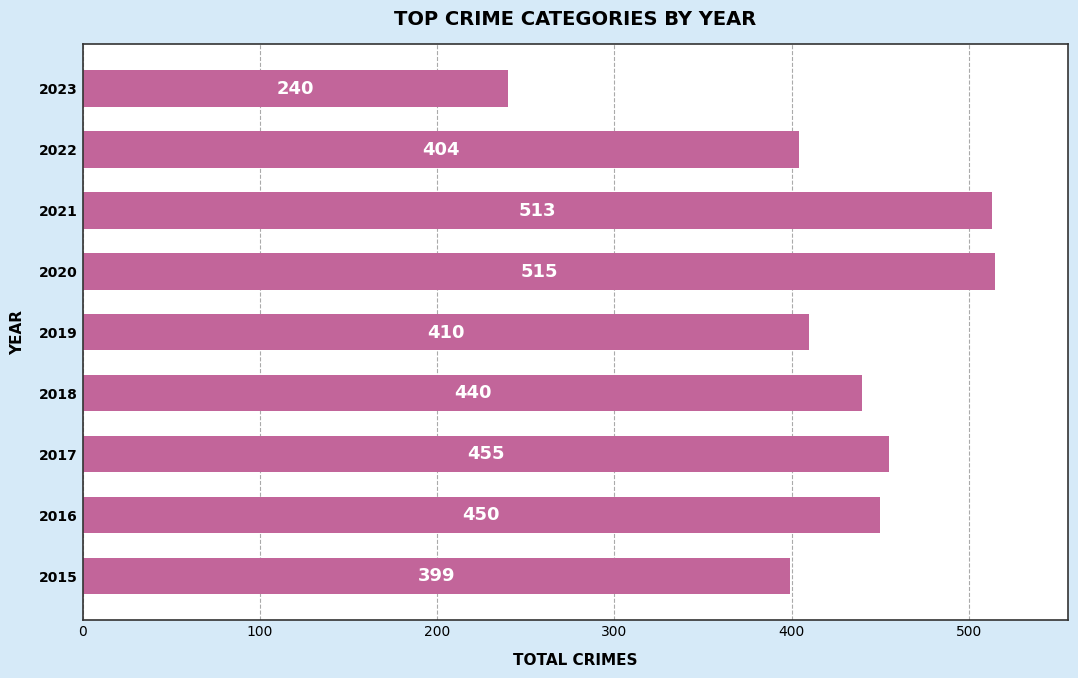

Reading top to bottom, list all the values displayed in this chart.

240	404	513	515	410	440	455	450	399